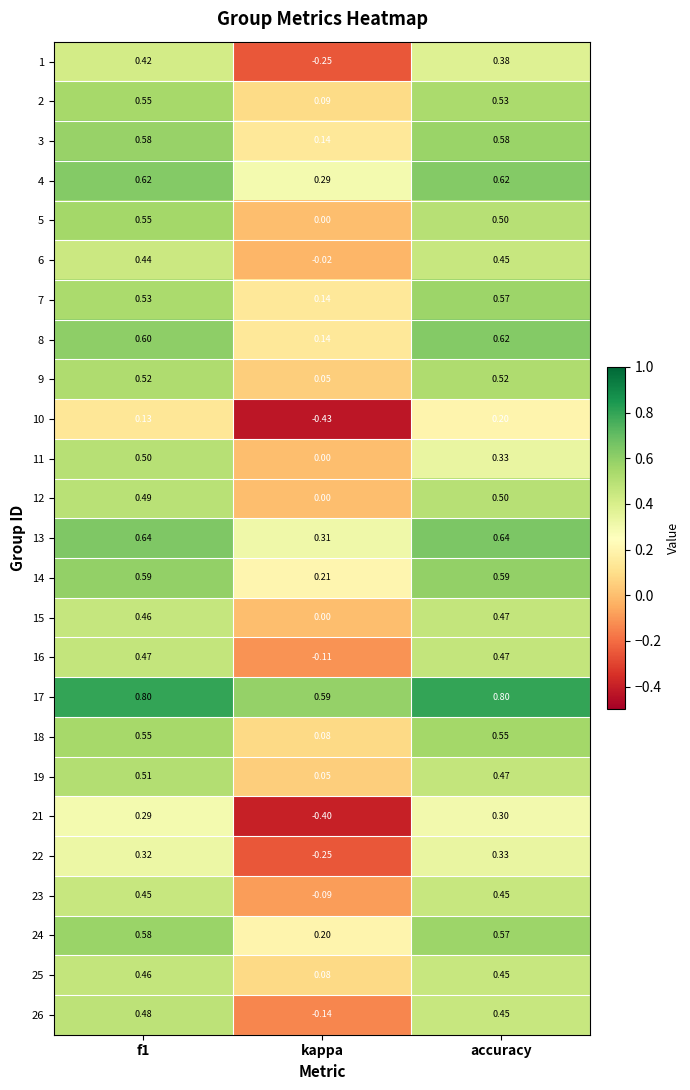

Is the value of 6 at f1 greater than the value of 1 at accuracy?

Yes